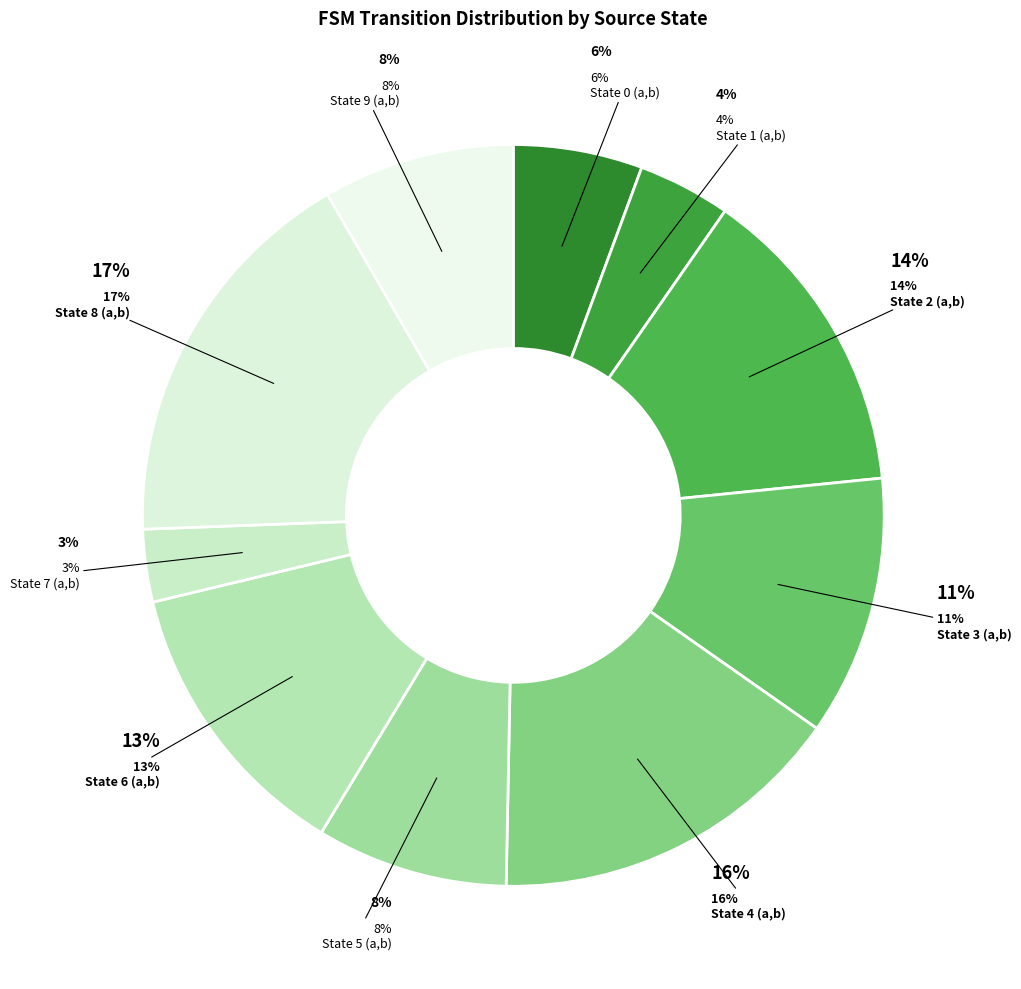

How many slices are in this pie chart?

10